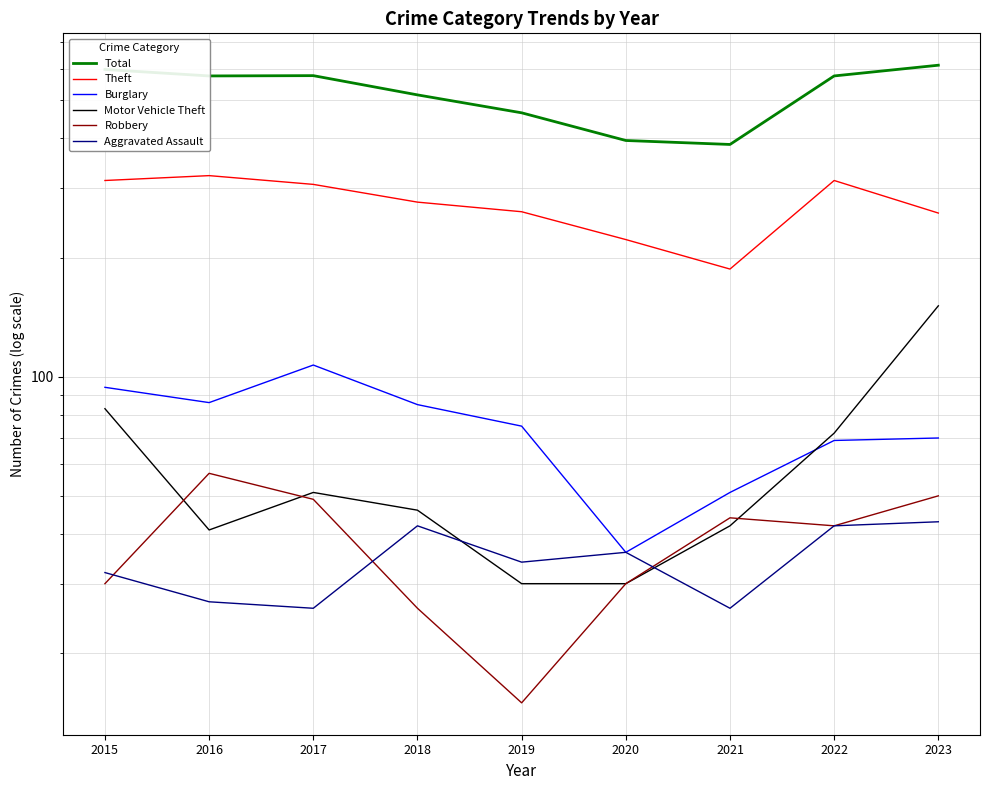

At which label is Aggravated Assault closest to 34?

2019